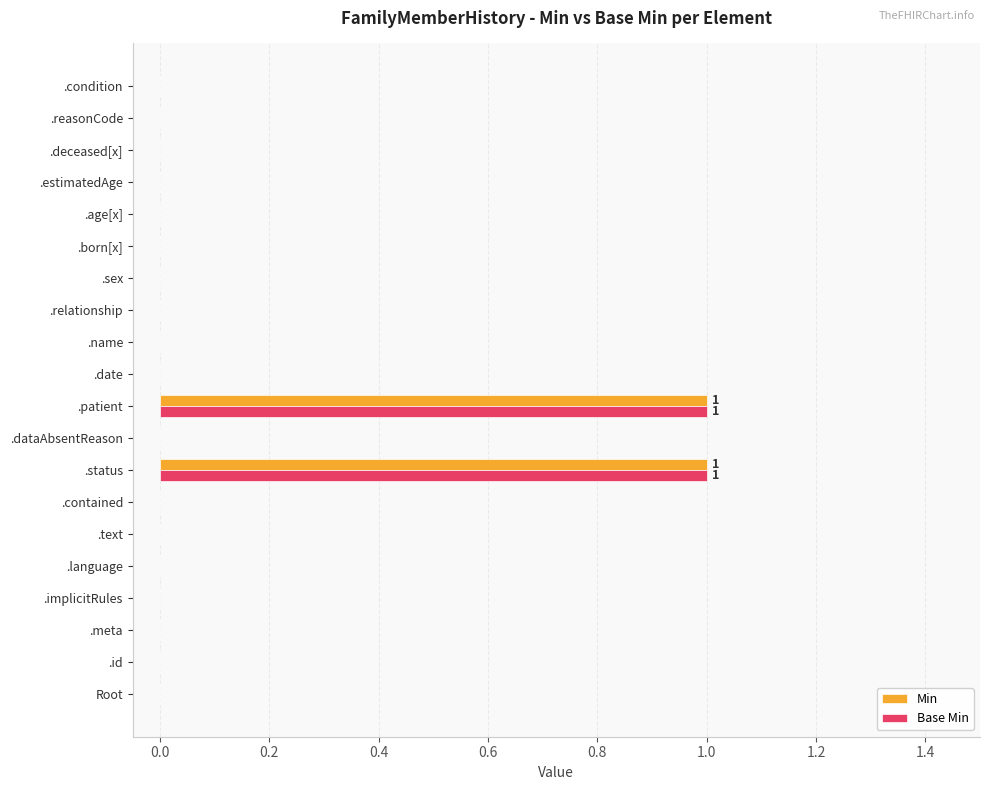

Is it true that Base Min equals -1 at .language?

False